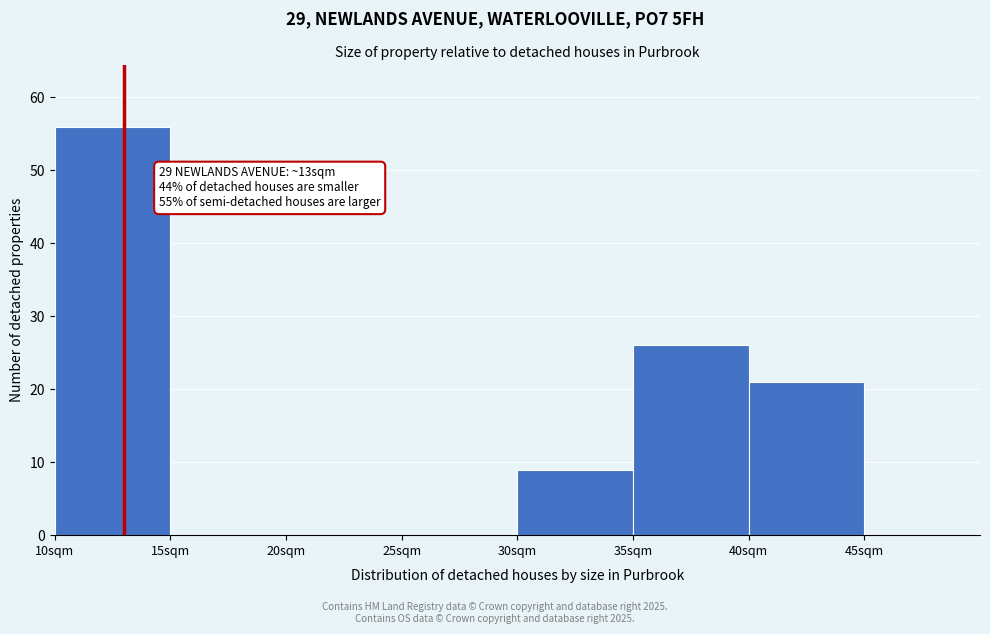

Which range on the x-axis has the tallest bar?

10 to 15